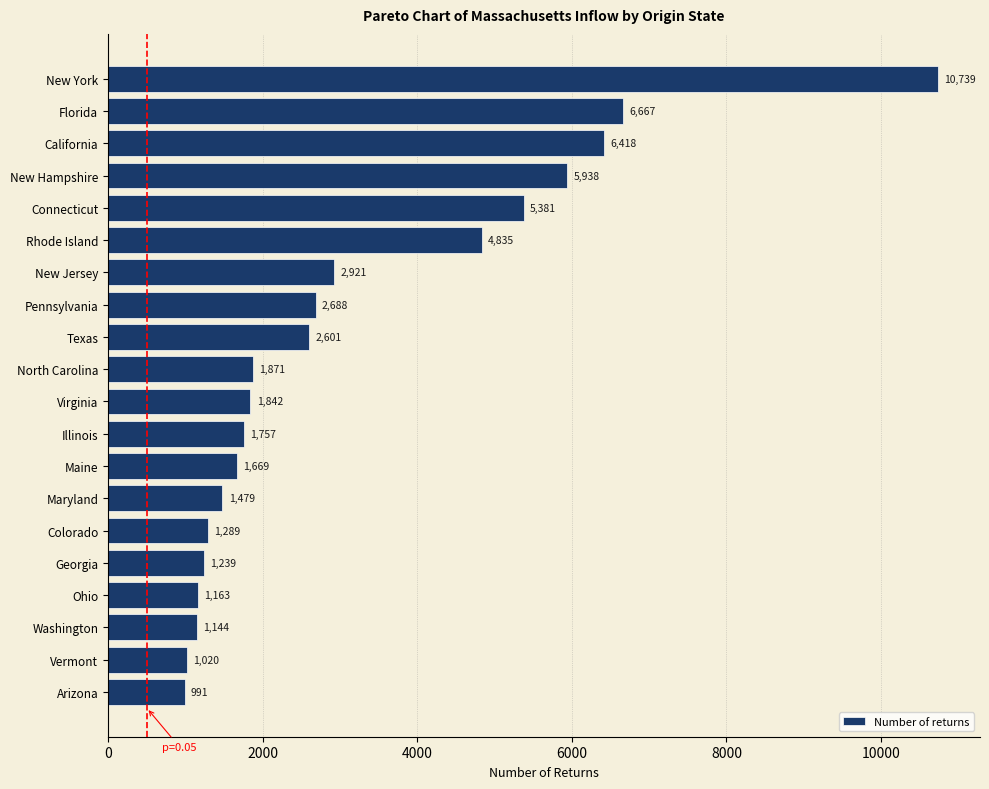

Is it true that the value at New Hampshire is 2907?

False